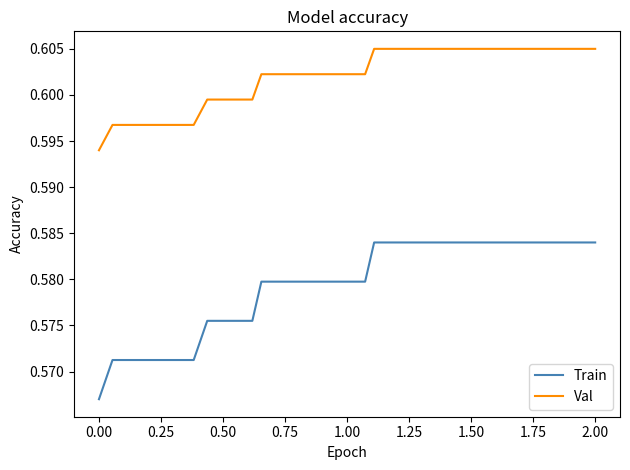

True or false: Val and Train intersect in this chart.

False